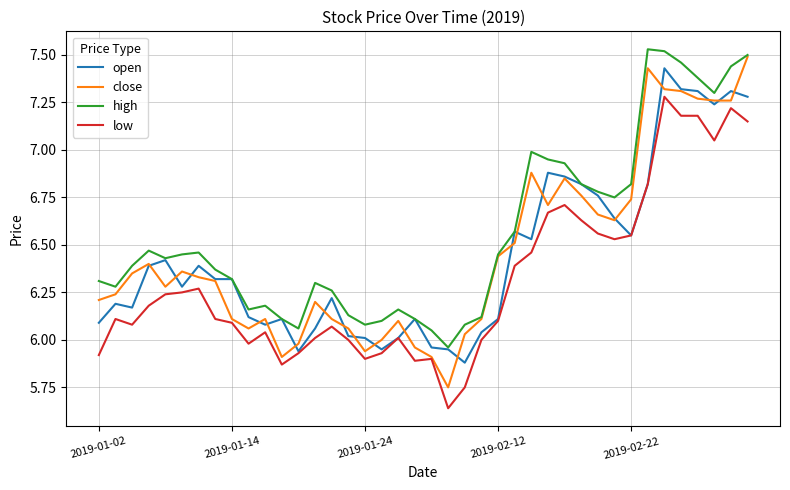

Which series has the widest spread of values?

close